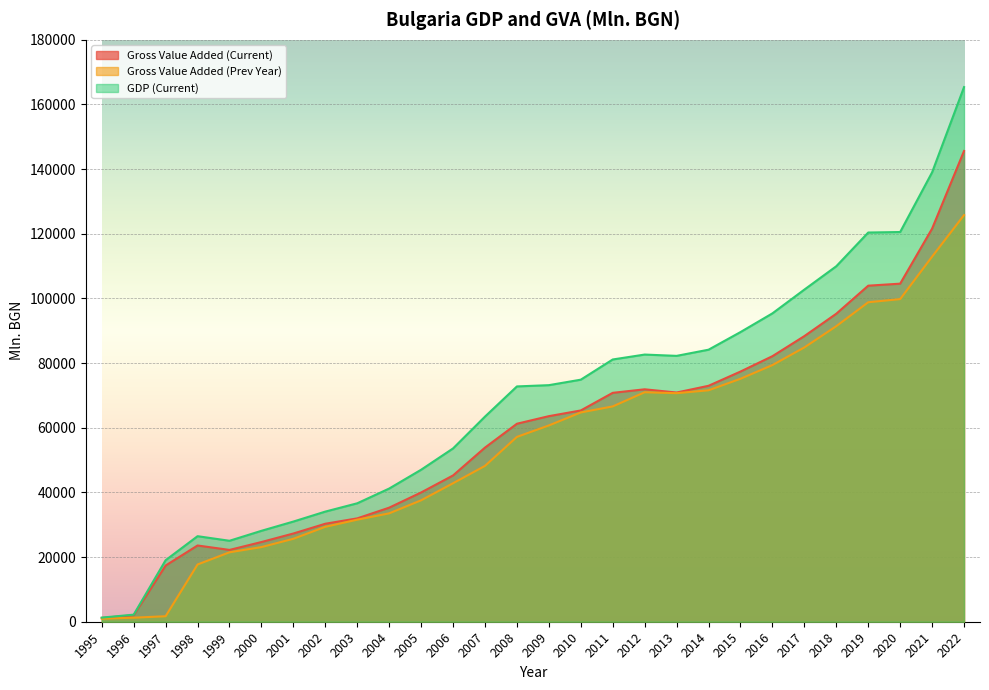

Which has a higher value, 2017 or 1997?

2017